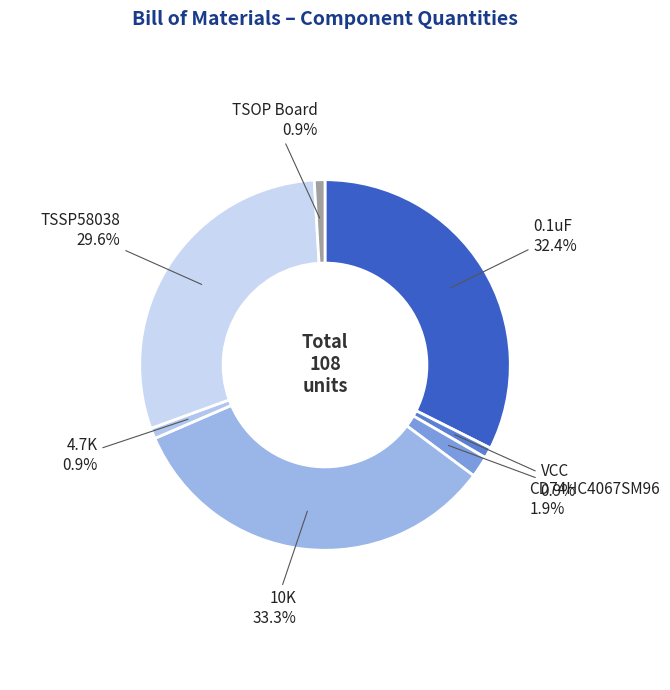

What percentage is the TSSP58038 slice, to the nearest percent?

30%